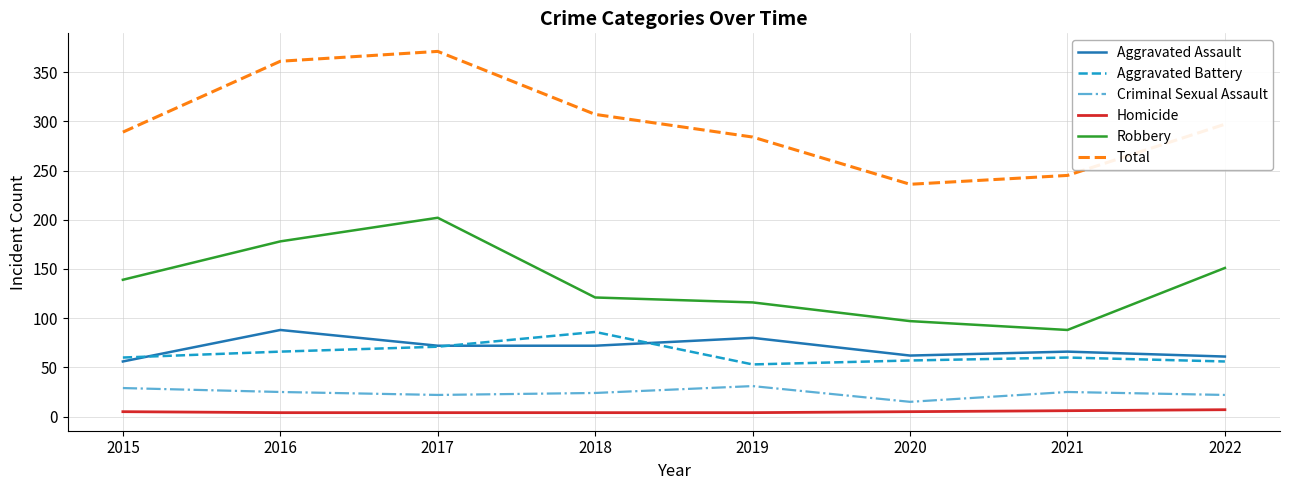

Which series has the largest total across all categories?

Total